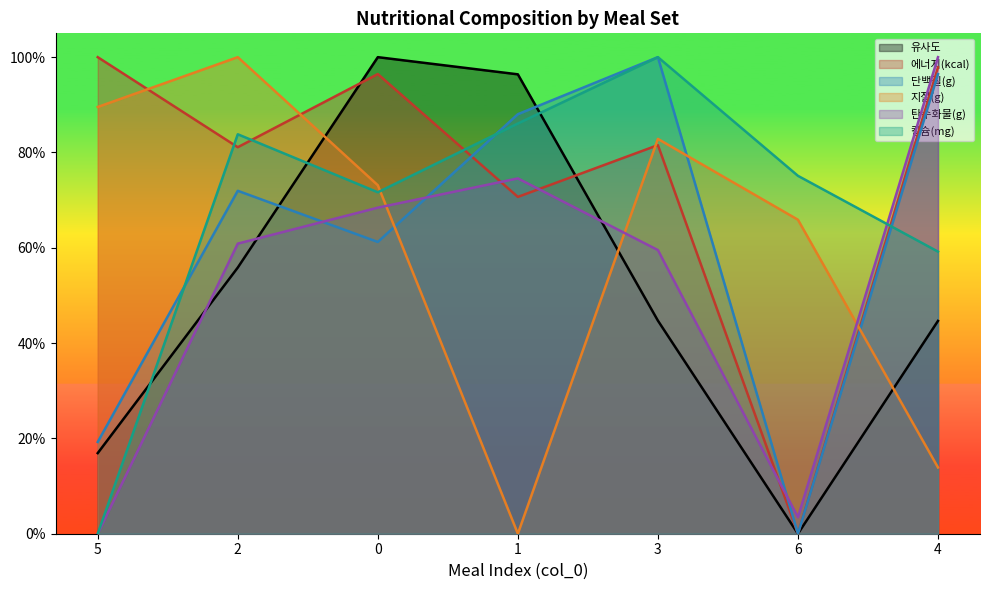

How many values in 에너지(kcal) are above zero?

6